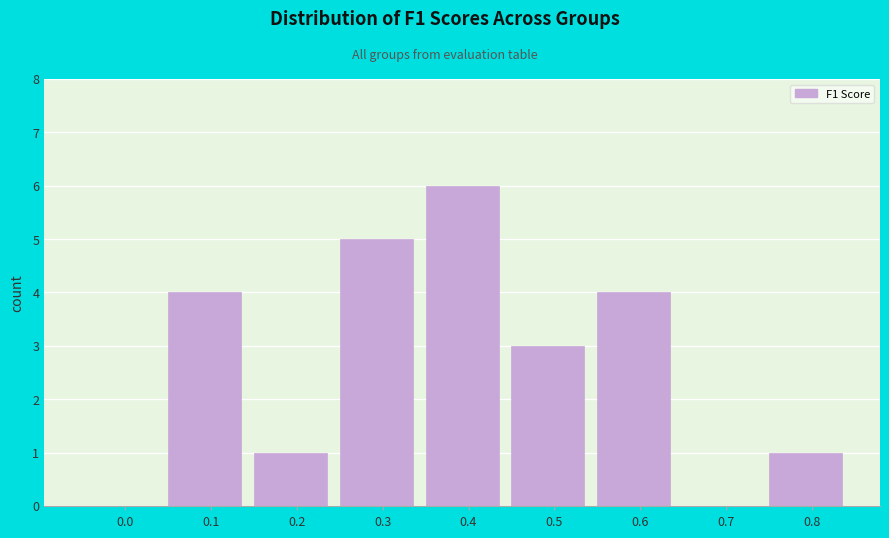

Reading right to left, what are all the values shown in this chart?

0.8=1	0.7=0	0.6=4	0.5=3	0.4=6	0.3=5	0.2=1	0.1=4	0.0=0